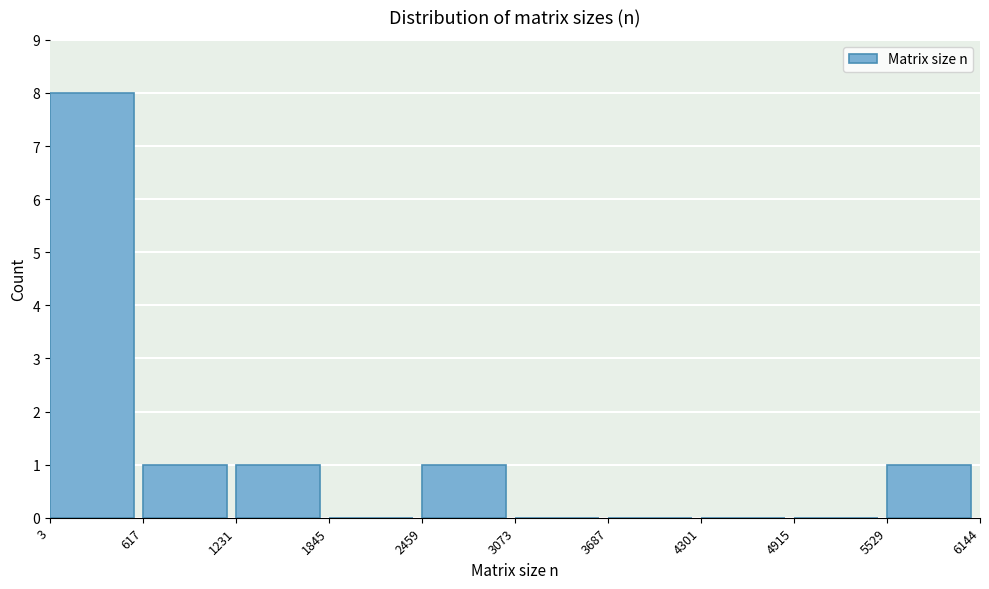

What is the height of the bar covering 5529 to 6144 on the x-axis? The values are not printed on the chart, so give them approximately, as read against the axis.

1